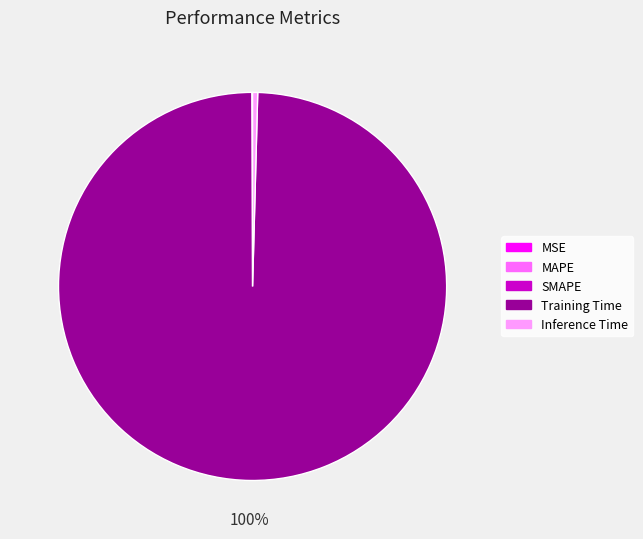

Does any single category account for the majority?

Yes